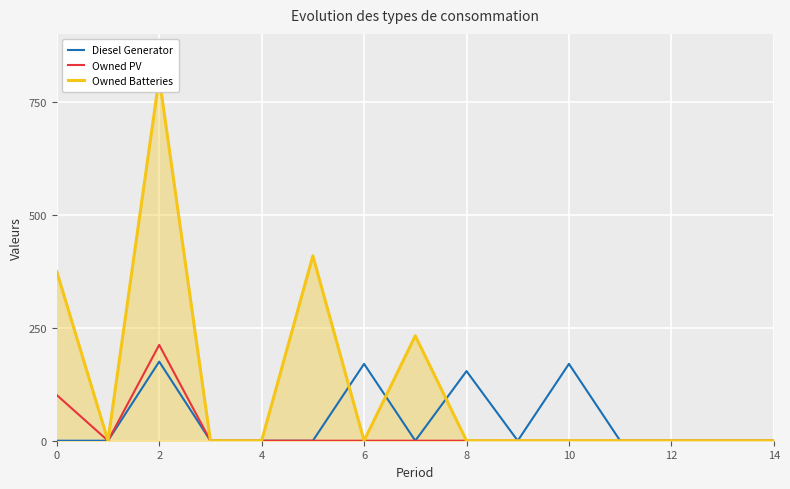

Read the Owned Batteries value at 0, to the nearest 100.

400